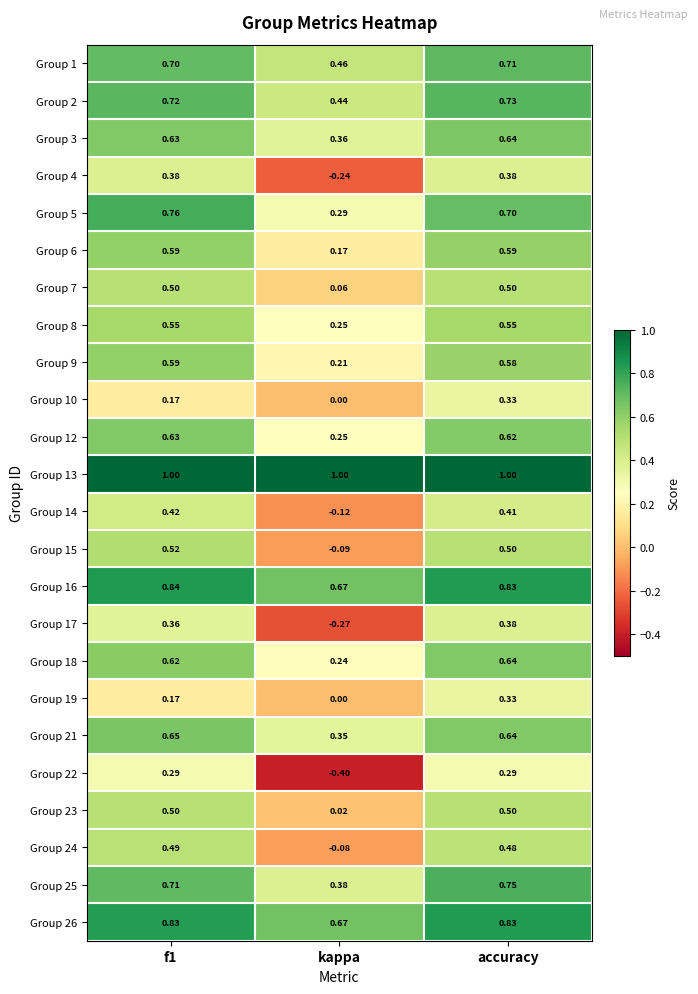

Which label corresponds to the smallest value in the chart?

kappa